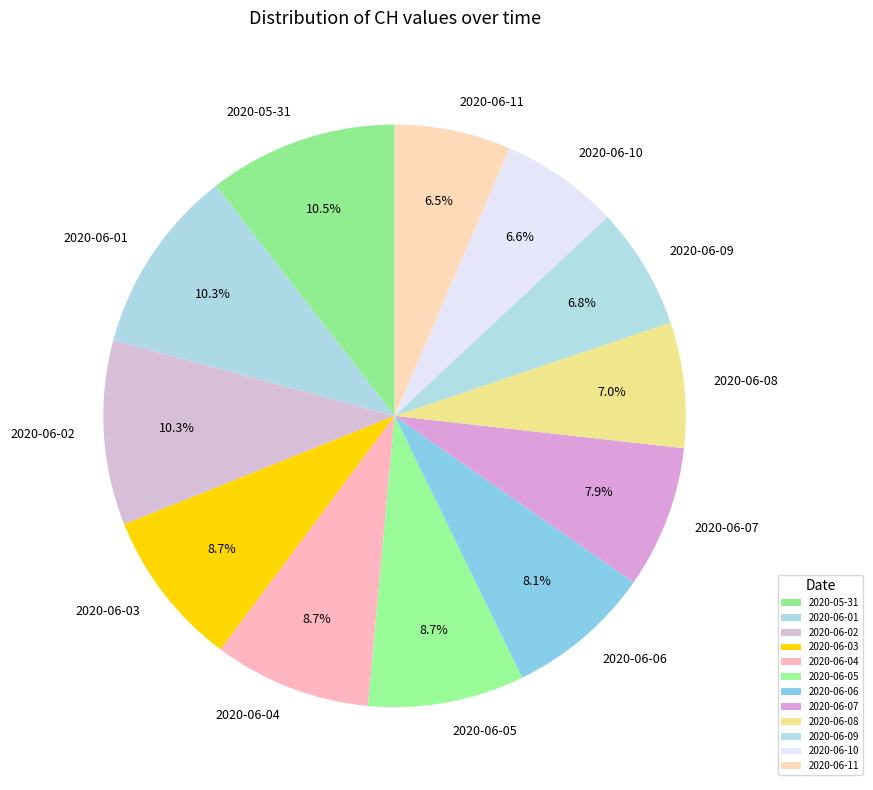

Between 2020-06-06 and 2020-06-05, which is larger?

2020-06-05